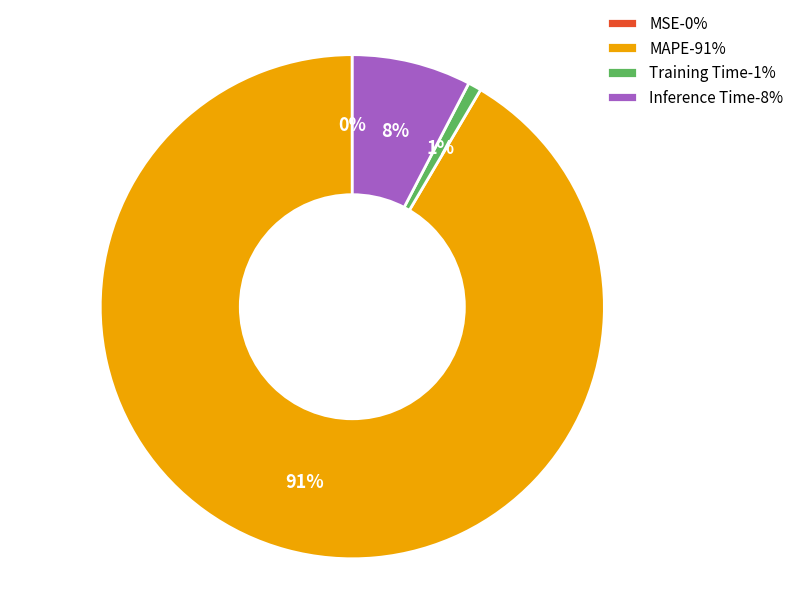

To the nearest percent, what is the average slice percentage?

25%